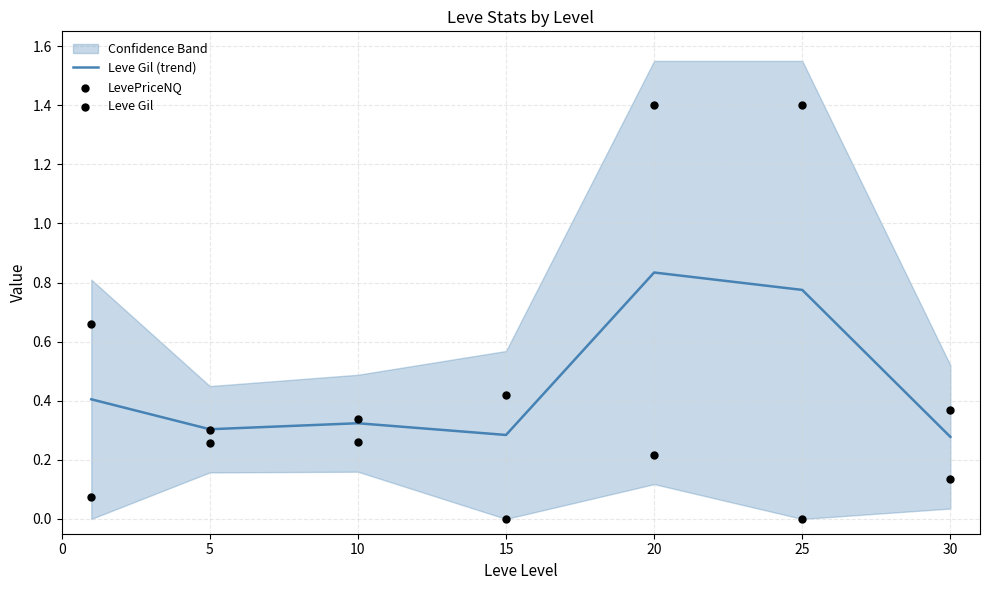

Is the value of Leve Gil at 30 greater than the value of Leve Gil (trend) at 15?

Yes